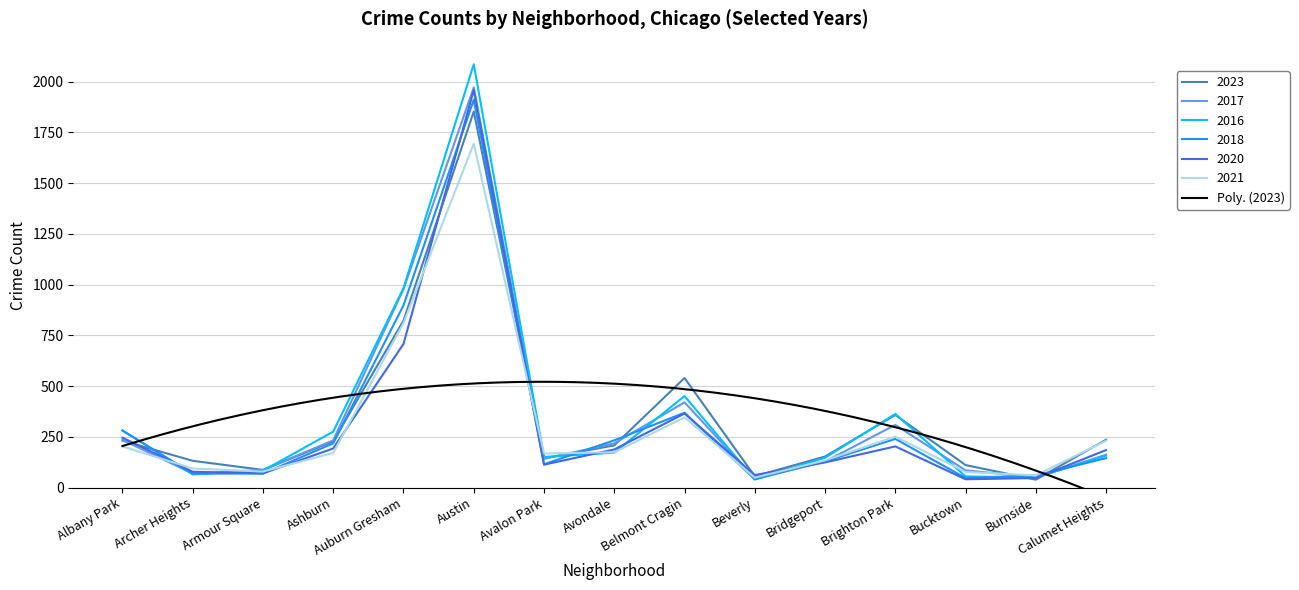

Is the value of 2023 at Calumet Heights greater than the value of 2016 at Armour Square?

Yes